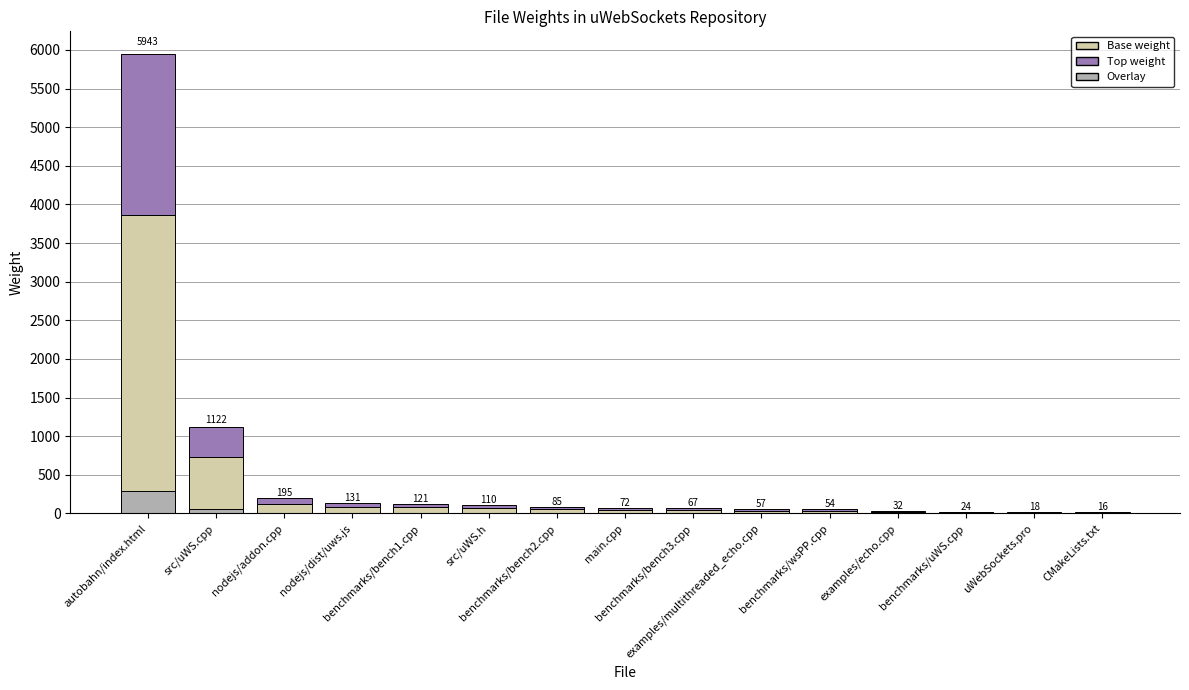

What is the minimum value shown in the chart?

11